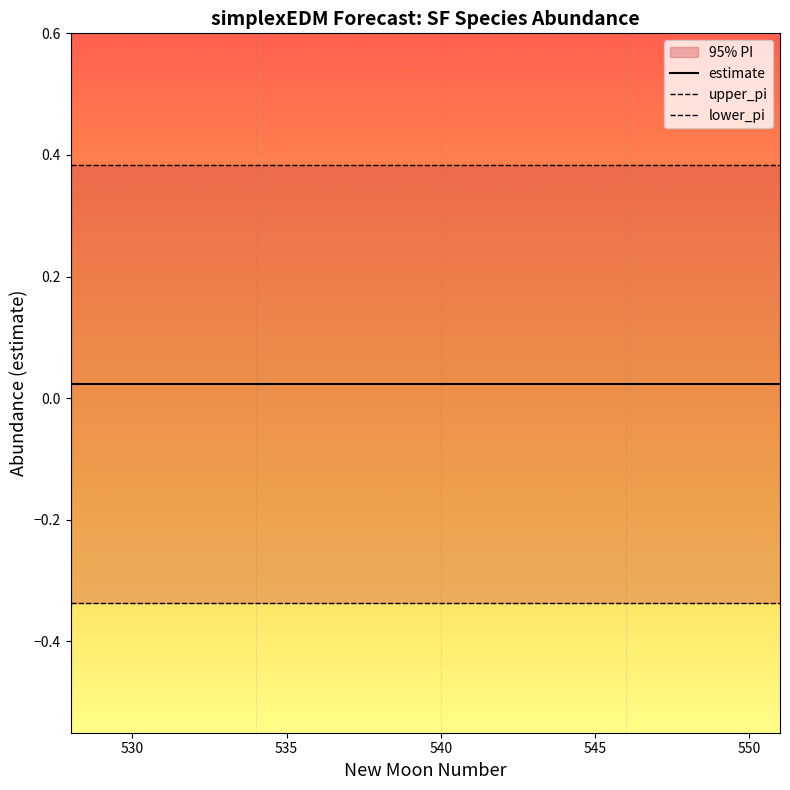

Which series has the largest range (max minus min)?

upper_pi